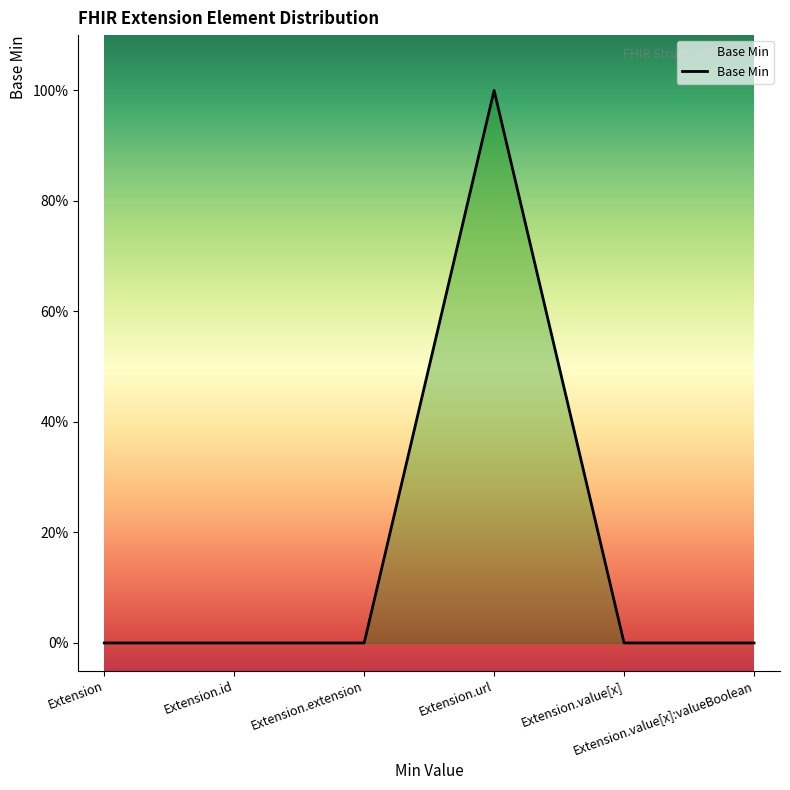

At which label is the value closest to 0?

Extension